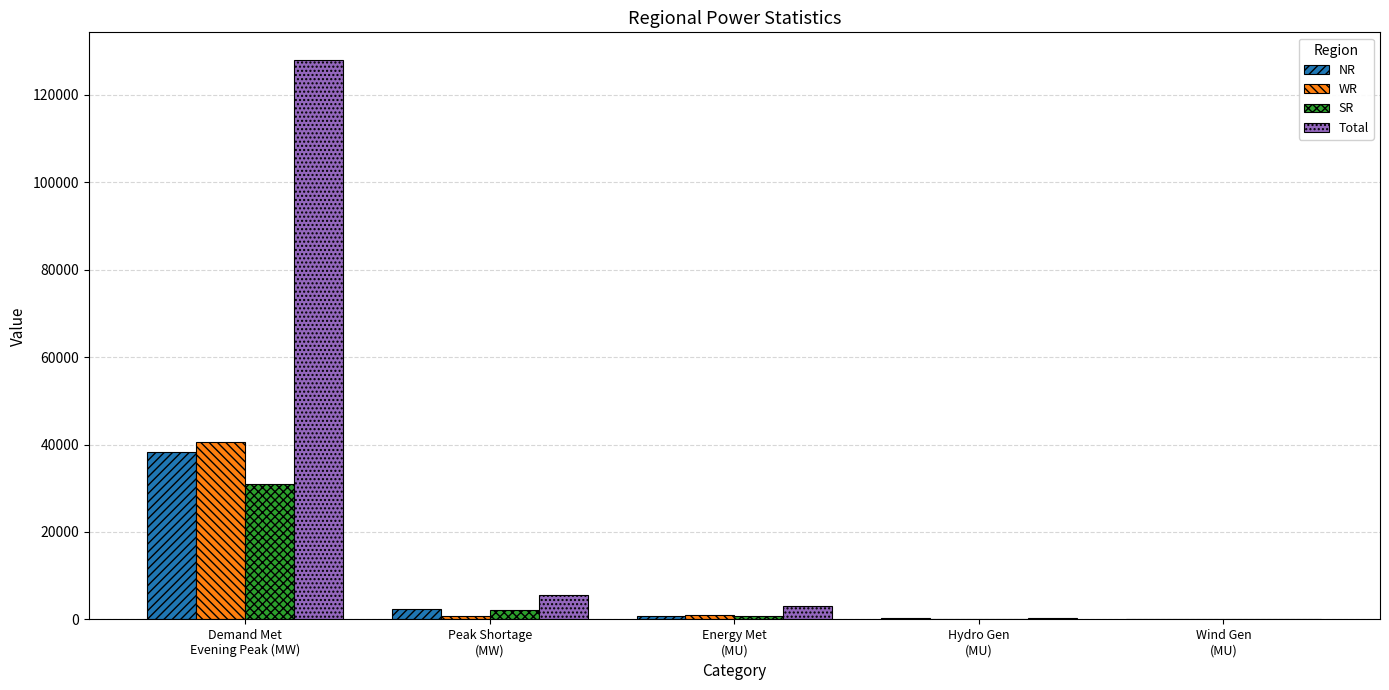

What is the highest value of the NR series?

38284